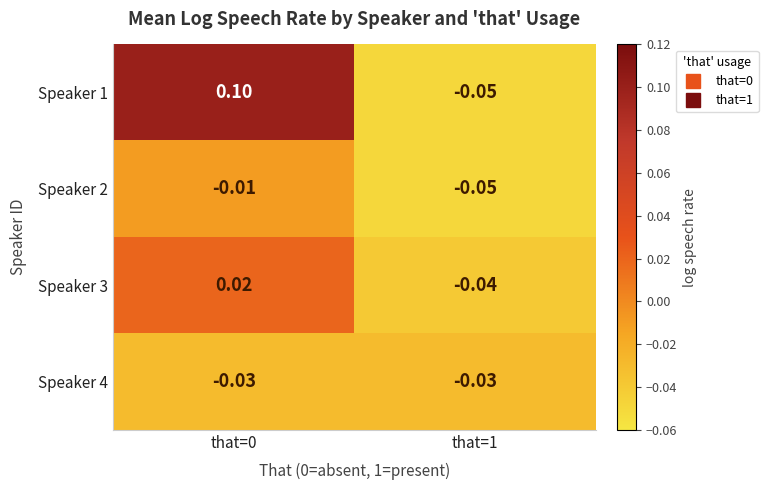

Is the value of Speaker 4 at that=1 greater than the value of Speaker 1 at that=0?

No